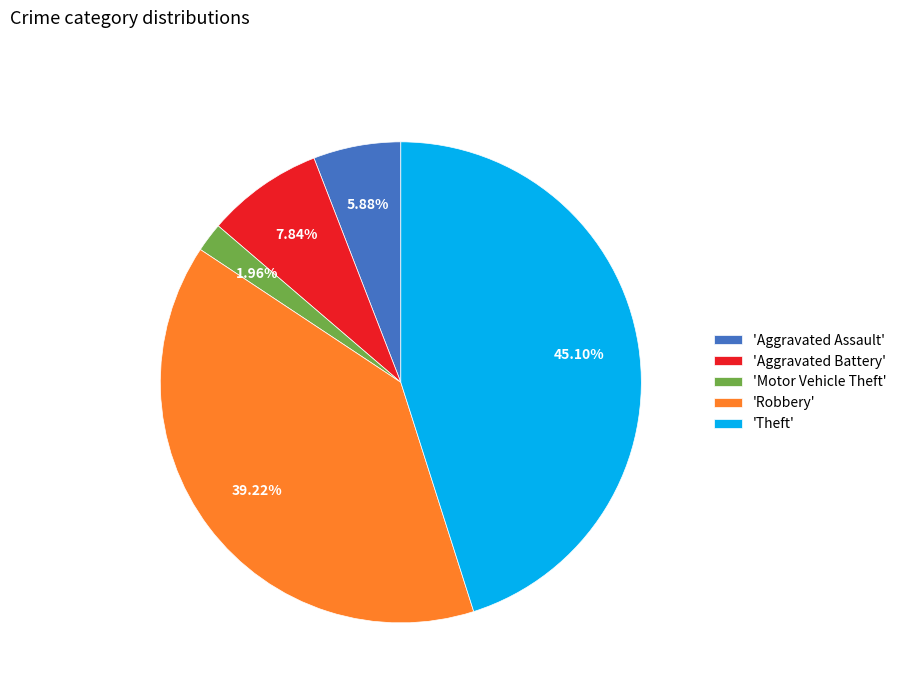

Combined, do 'Robbery' and 'Theft' account for over 50%?

Yes